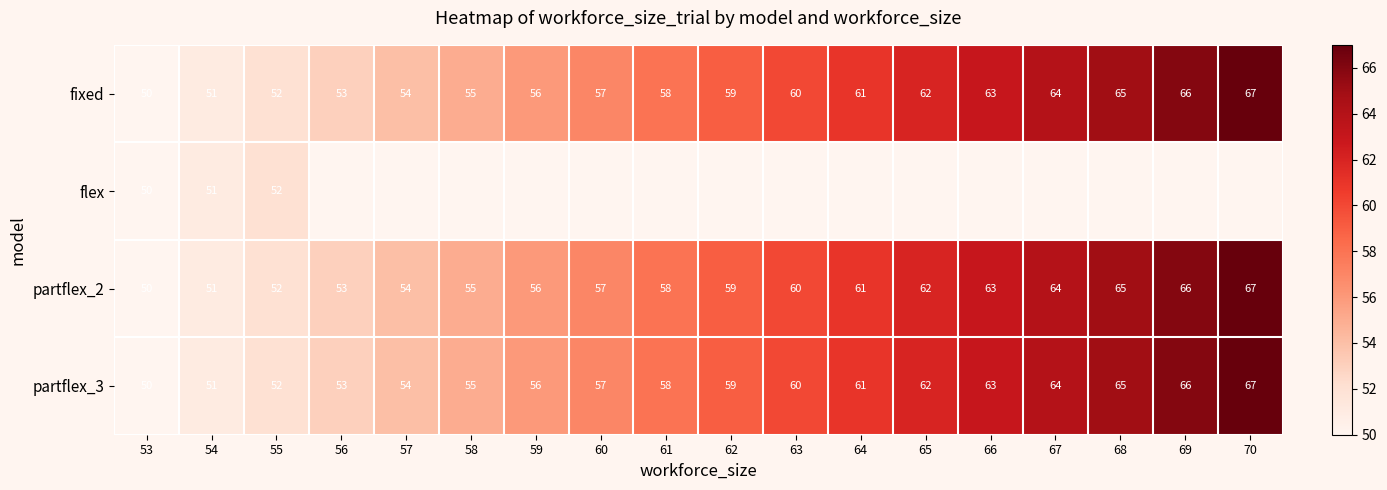

The value of partflex_2 at 65 is 62. True or false?

True